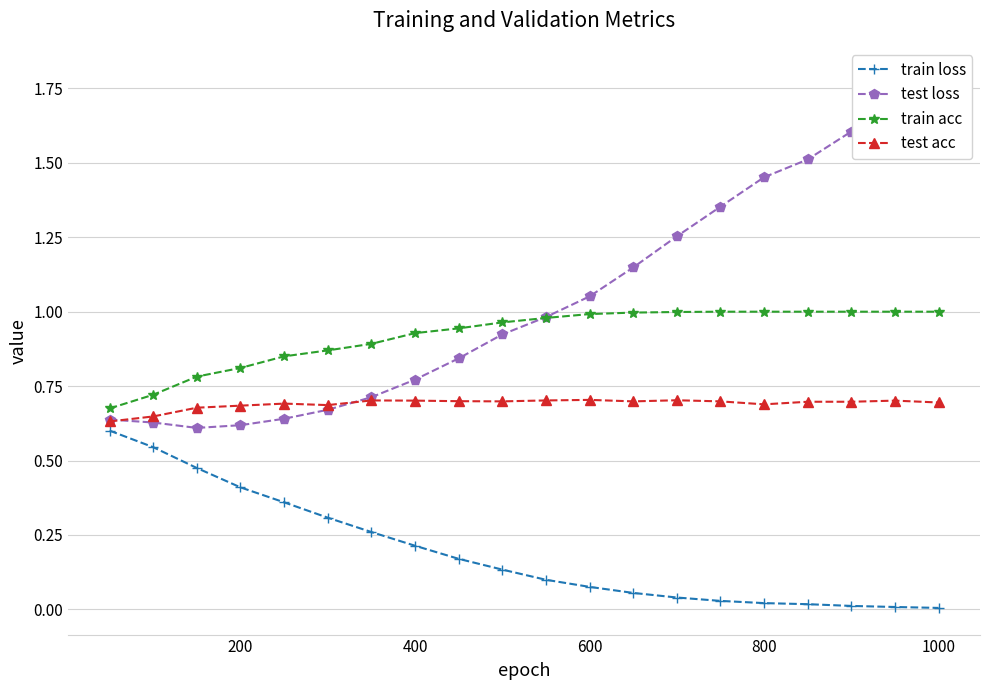

What are all the series names shown in the legend?

train loss, test loss, train acc, test acc